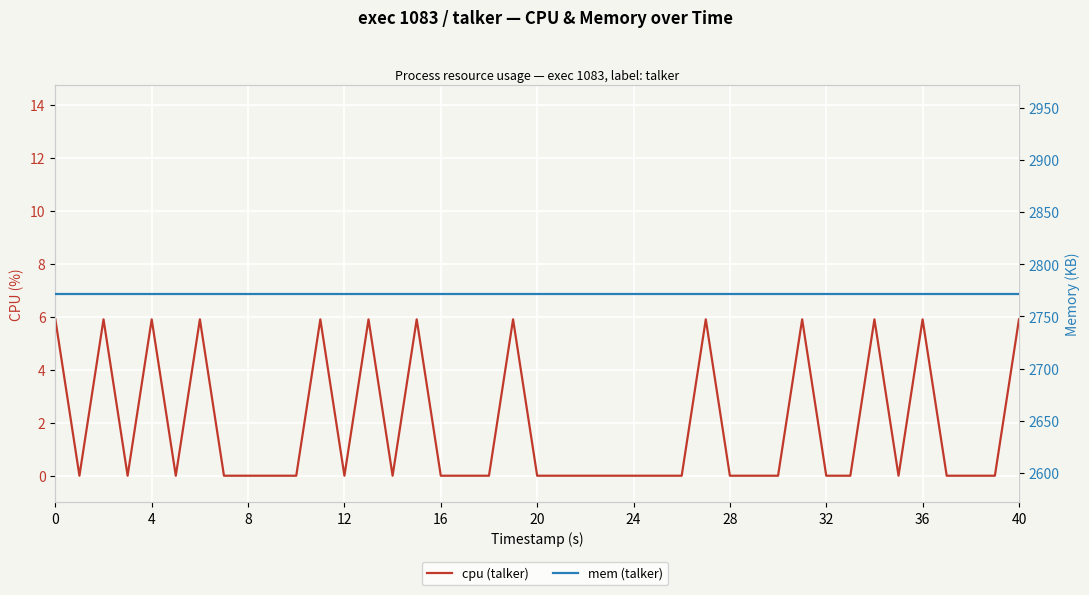

What is the maximum value shown in the chart?

2772.0